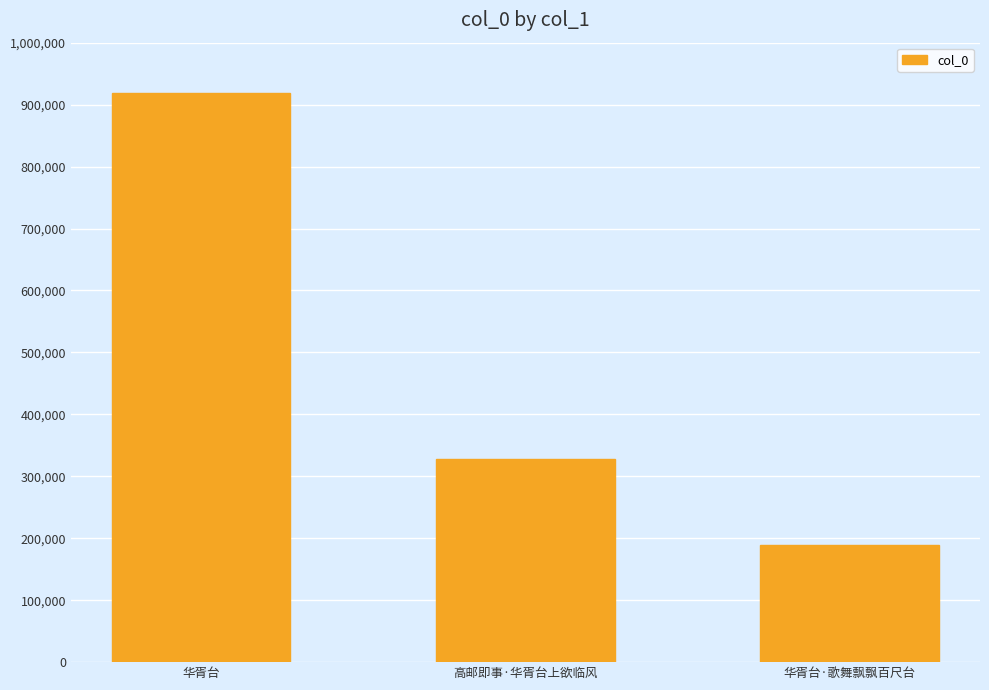

At which category does the chart reach its minimum across all series?

华胥台·歌舞飘飘百尺台